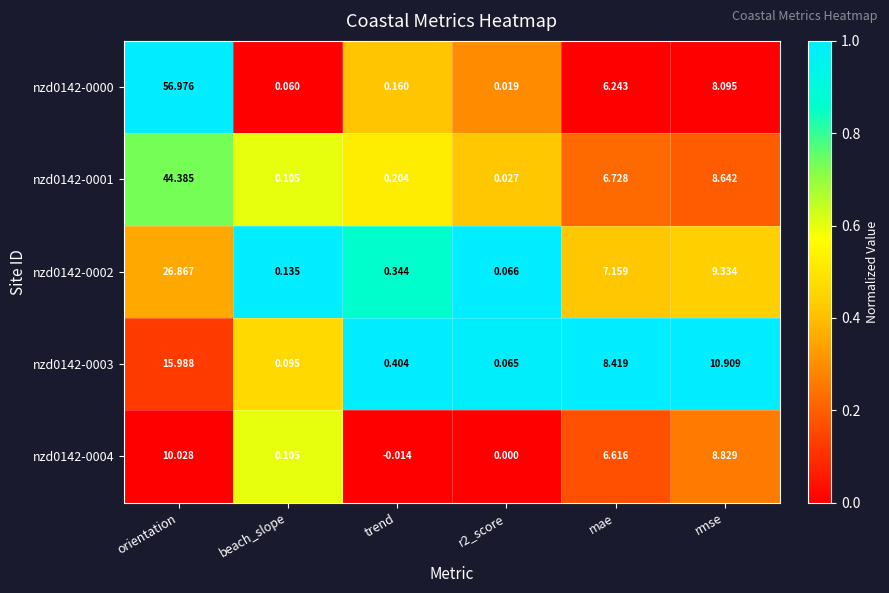

Which category has the lowest value across all series?

trend